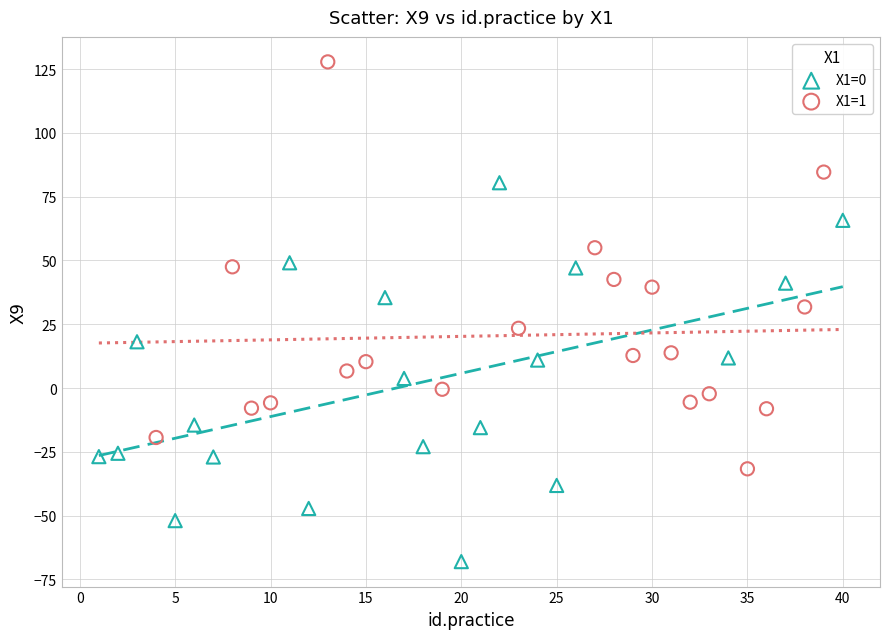

Which series has the largest Y range (max minus min)?

X1=1